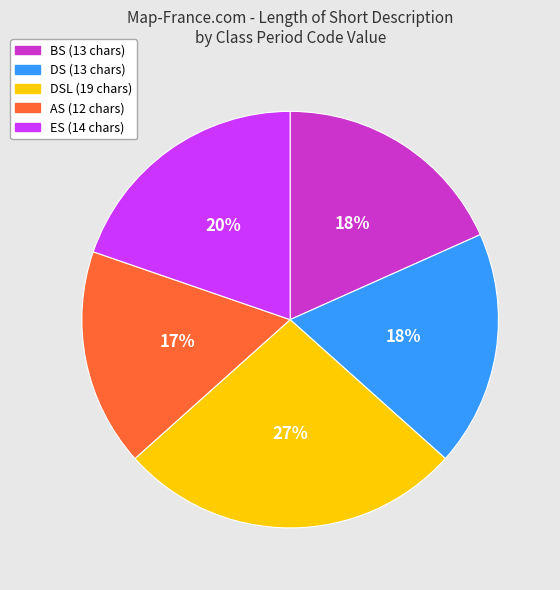

Is there a majority slice in this chart?

No